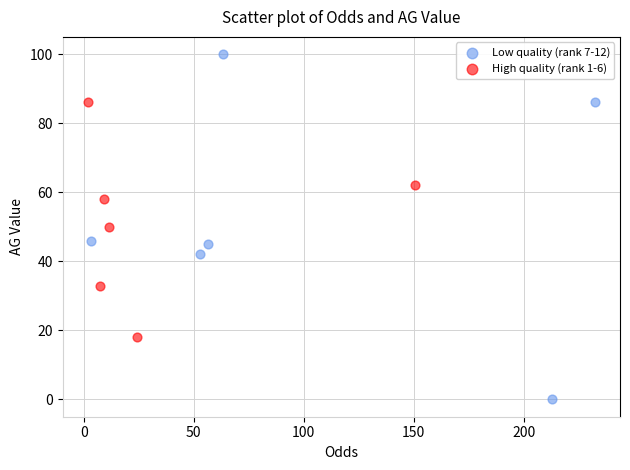

Which series contains the highest Y value?

Low quality (rank 7-12)